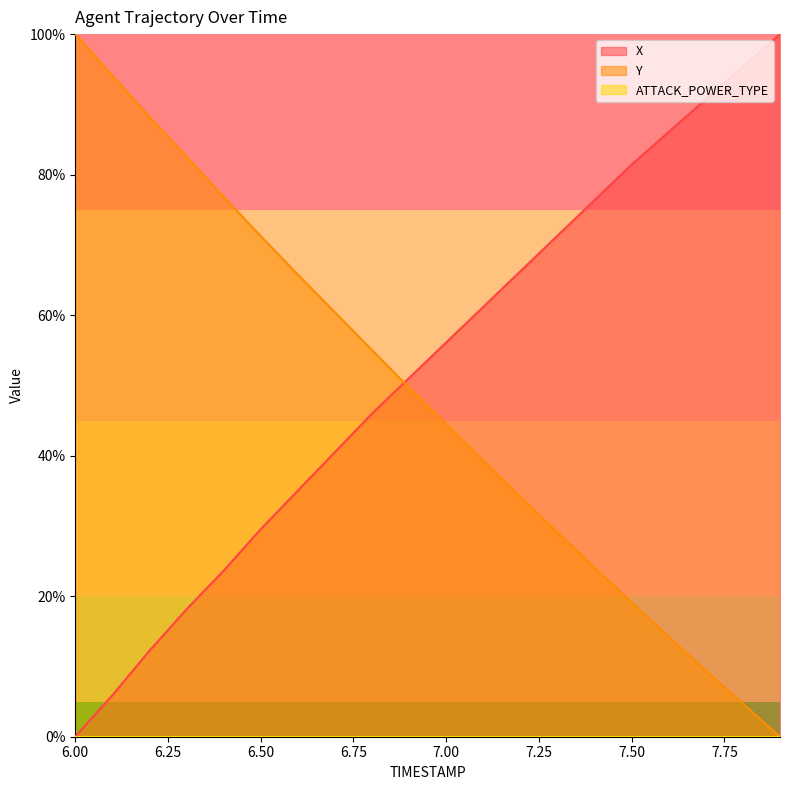

True or false: Y has a value of 19.1 at 7.50.

True